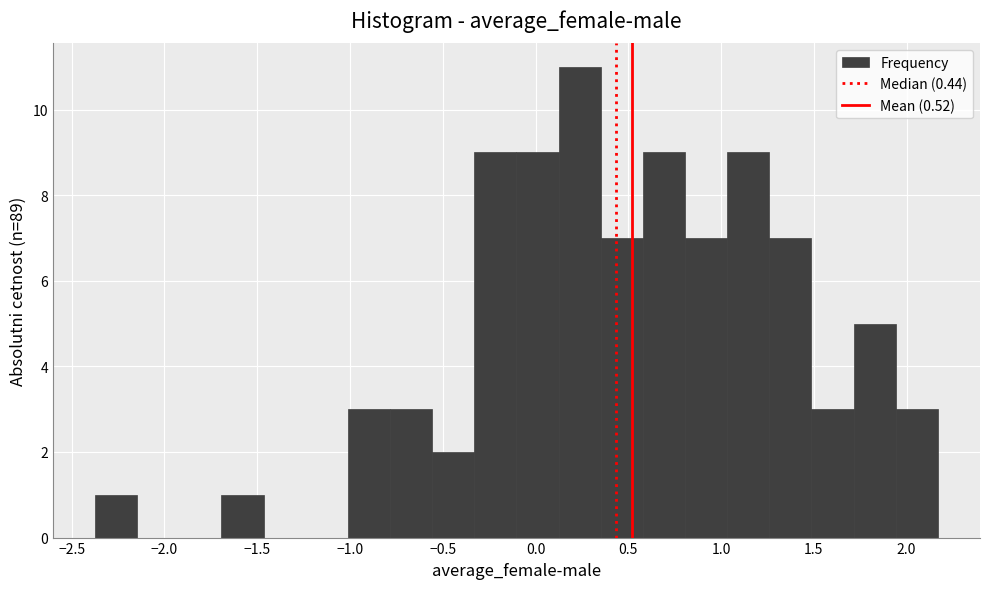

Reading left to right, transcribe this chart: for each bar, give the range it covers on the x-axis and its height. Neither the bar edges nor the heights are printed on the chart, so give them approximately, as read against the axes.

-2.35 to -2.15: 1
-2.15 to -1.90: 0
-1.90 to -1.70: 0
-1.70 to -1.45: 1
-1.45 to -1.25: 0
-1.25 to -1.00: 0
-1.00 to -0.80: 3
-0.80 to -0.55: 3
-0.55 to -0.35: 2
-0.35 to -0.10: 9
-0.10 to 0.10: 9
0.10 to 0.35: 11
0.35 to 0.60: 7
0.60 to 0.80: 9
0.80 to 1.05: 7
1.05 to 1.25: 9
1.25 to 1.50: 7
1.50 to 1.70: 3
1.70 to 1.95: 5
1.95 to 2.15: 3